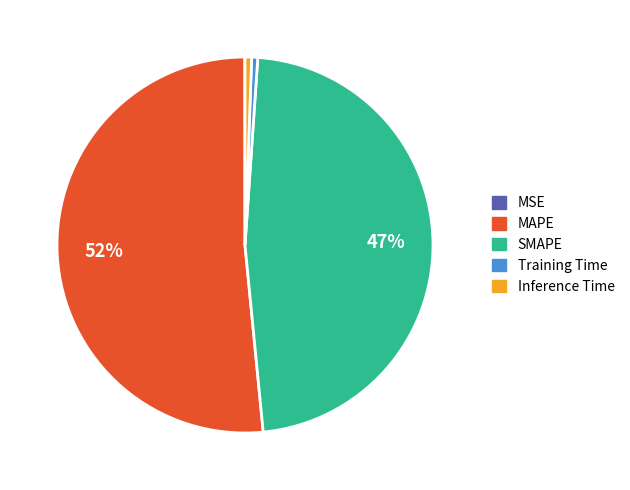

To the nearest percent, what portion does SMAPE represent?

47%